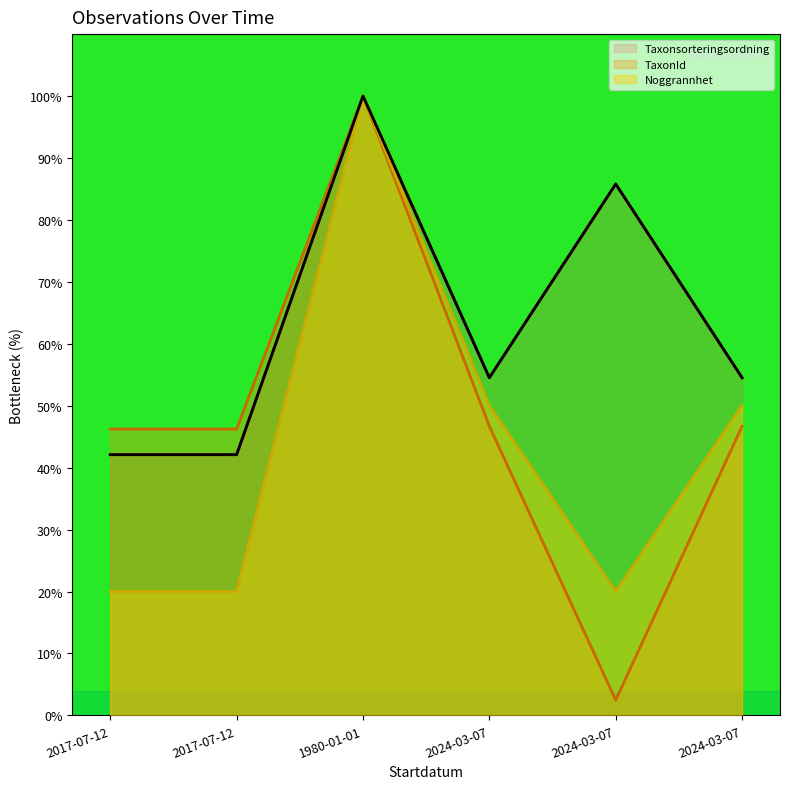

Does the chart display data point markers on the line(s)?

No